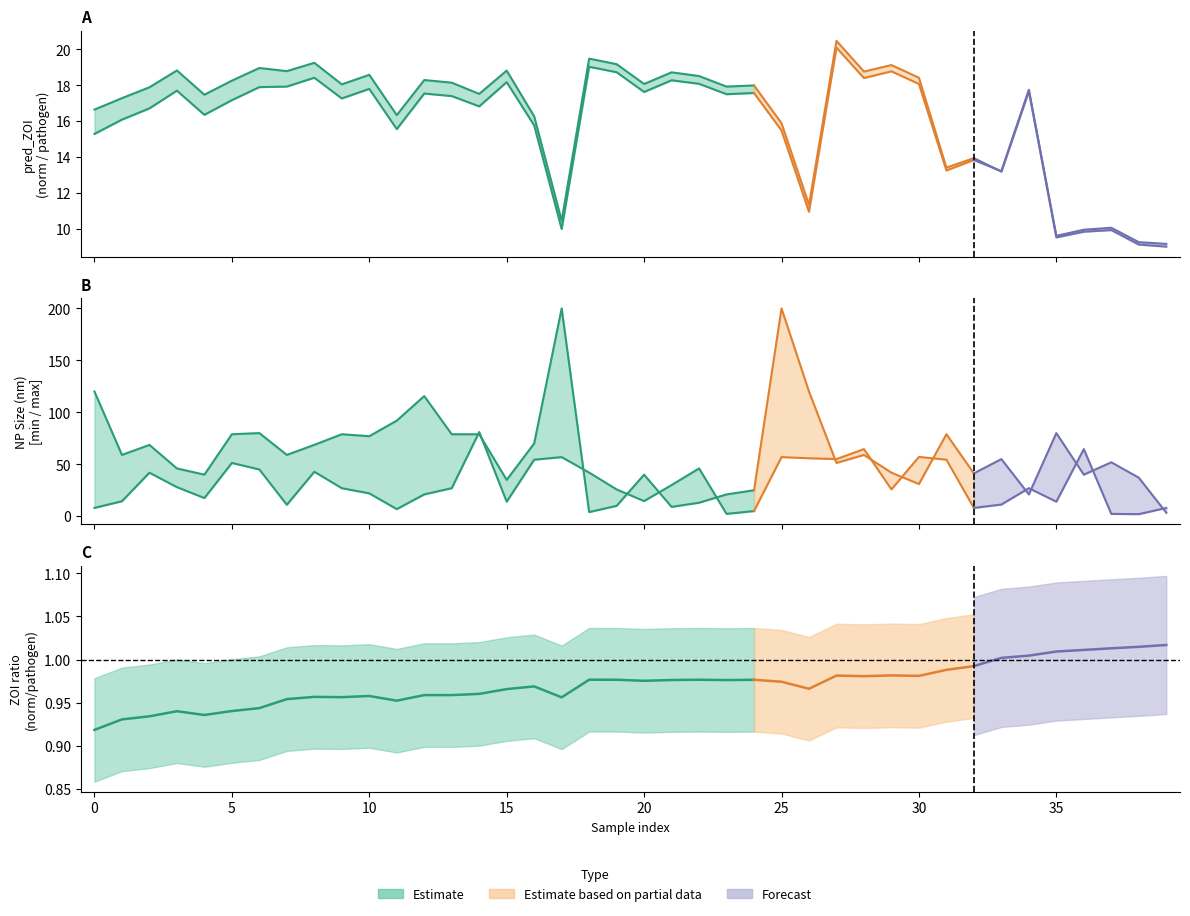

Read the pred_ZOI_norm value at 6.

17.9